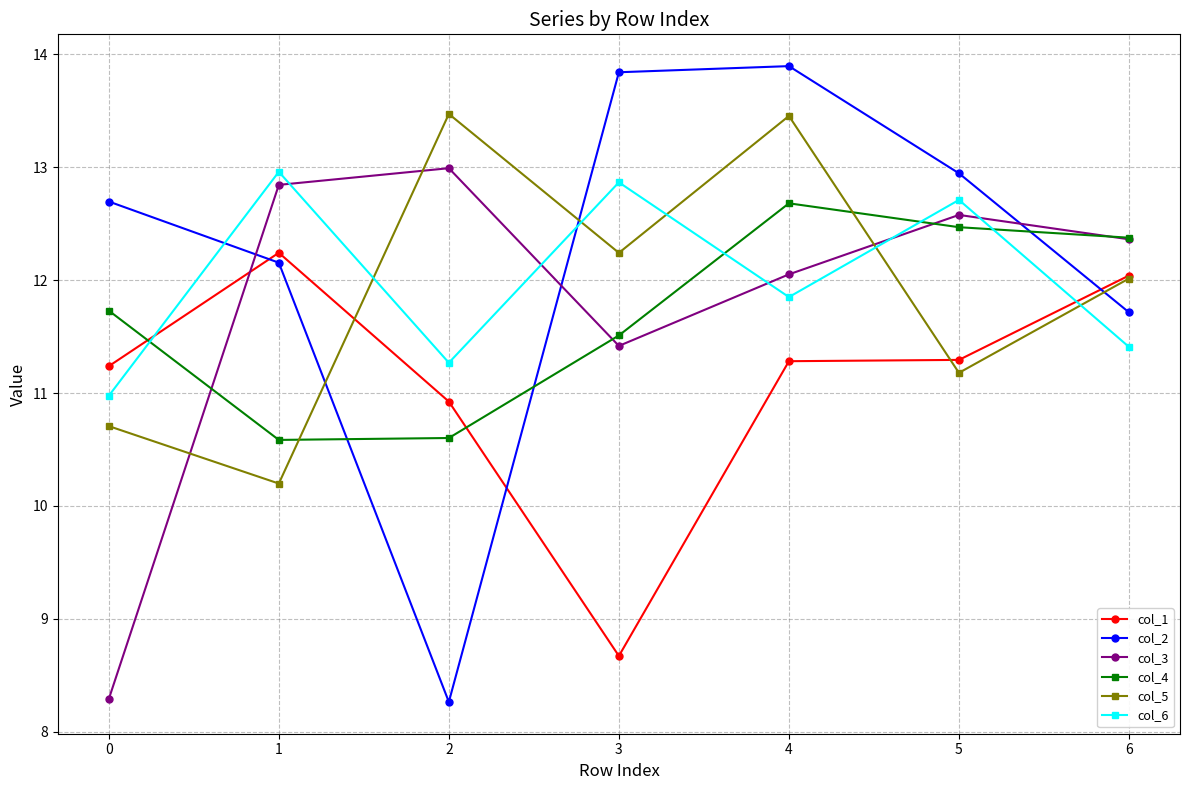

How many lines are shown in the chart?

6